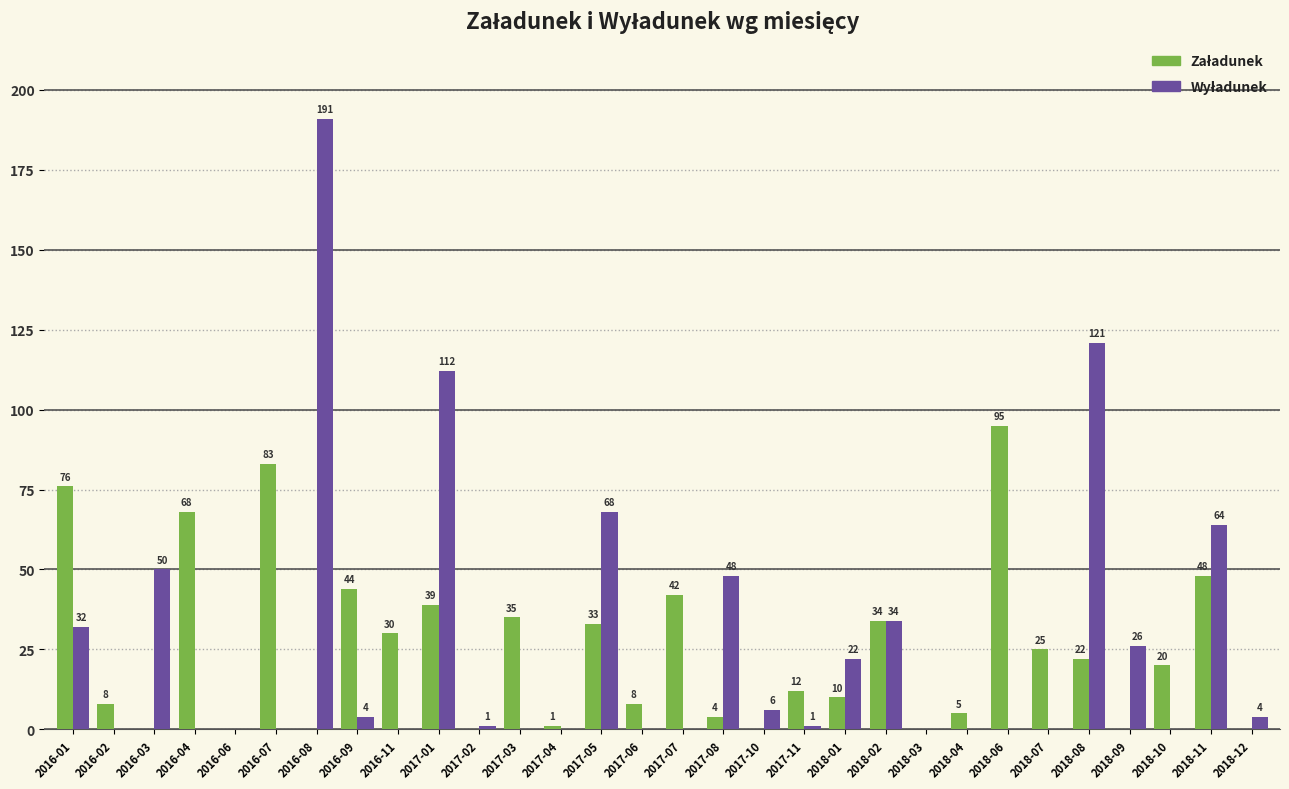

What is the total value across all series at 2017-06?

8